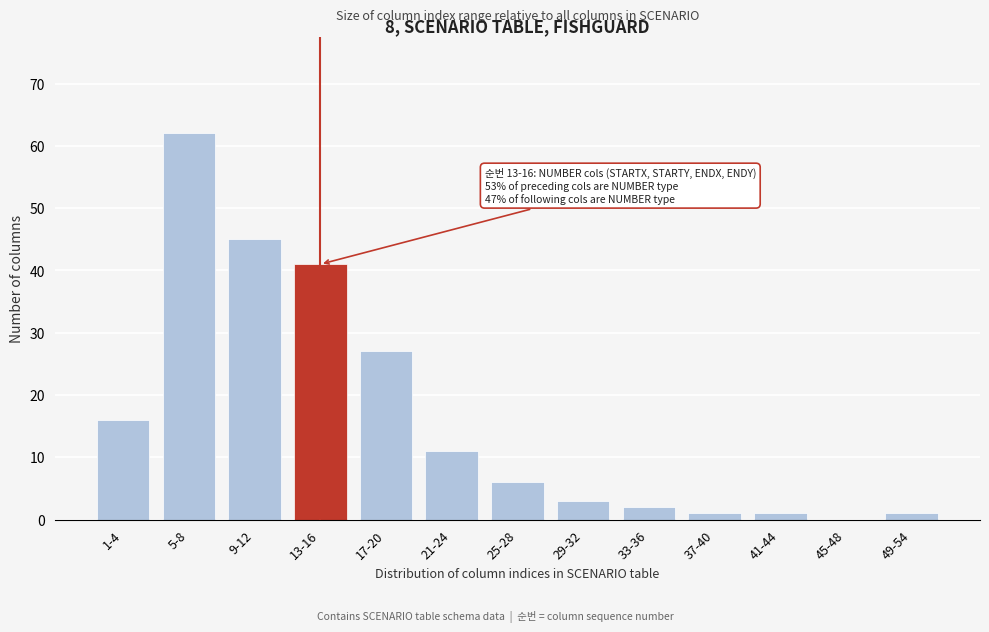

Reading left to right, list all the values displayed in this chart.

1-4=16	5-8=62	9-12=45	13-16=41	17-20=27	21-24=11	25-28=6	29-32=3	33-36=2	37-40=1	41-44=1	45-48=0	49-54=1